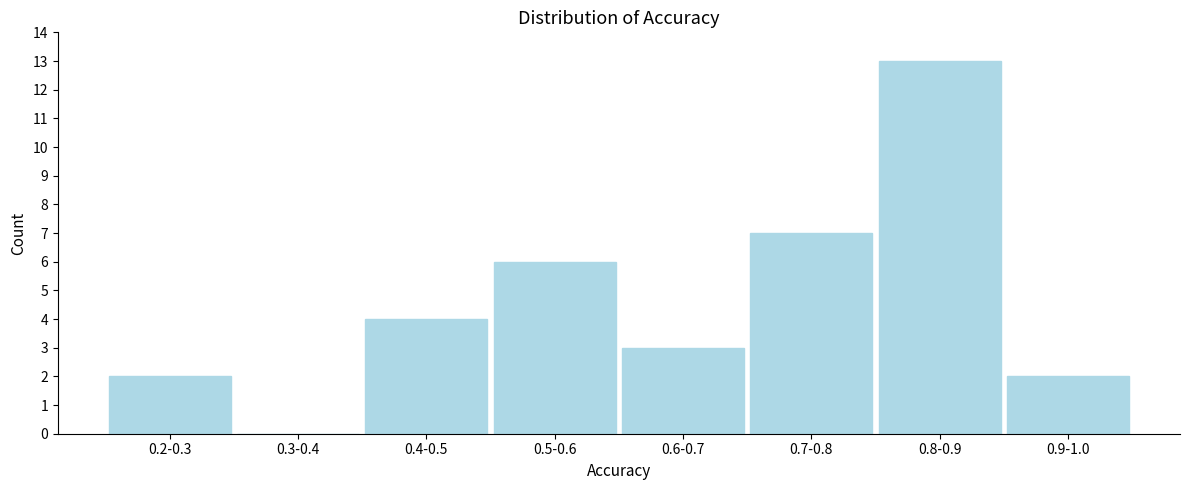

Reading left to right, extract all data points from this chart.

0.2-0.3=2	0.3-0.4=0	0.4-0.5=4	0.5-0.6=6	0.6-0.7=3	0.7-0.8=7	0.8-0.9=13	0.9-1.0=2